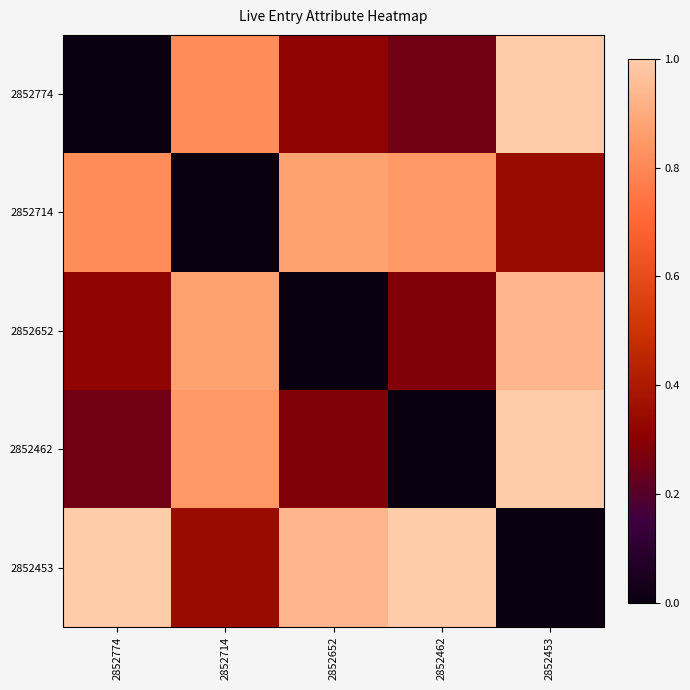

Reading left to right, list all the values displayed in this chart.

2852774: 2852774=0.0	2852714=0.8	2852652=0.3	2852462=0.3	2852453=1.0
2852714: 2852774=0.8	2852714=0.0	2852652=0.9	2852462=0.8	2852453=0.3
2852652: 2852774=0.3	2852714=0.9	2852652=0.0	2852462=0.3	2852453=0.9
2852462: 2852774=0.3	2852714=0.8	2852652=0.3	2852462=0.0	2852453=1.0
2852453: 2852774=1.0	2852714=0.3	2852652=0.9	2852462=1.0	2852453=0.0